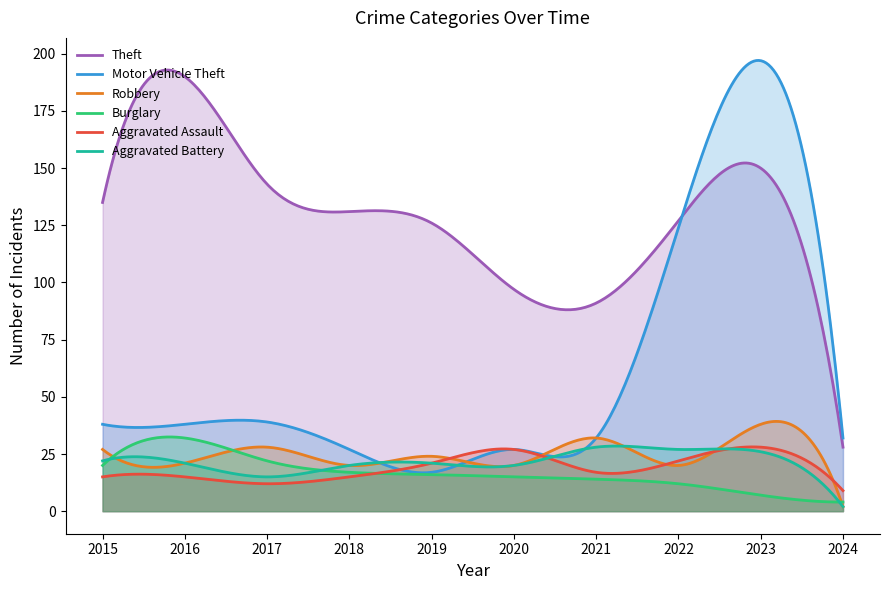

At which category does Aggravated Battery reach its first local peak?

2019